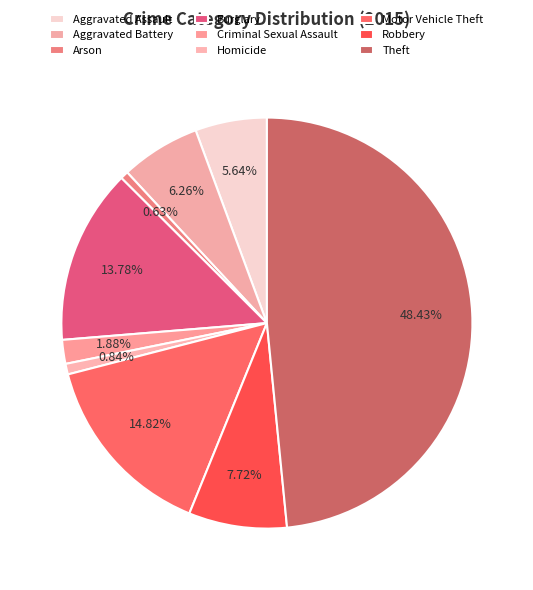

Does any single category account for the majority?

No